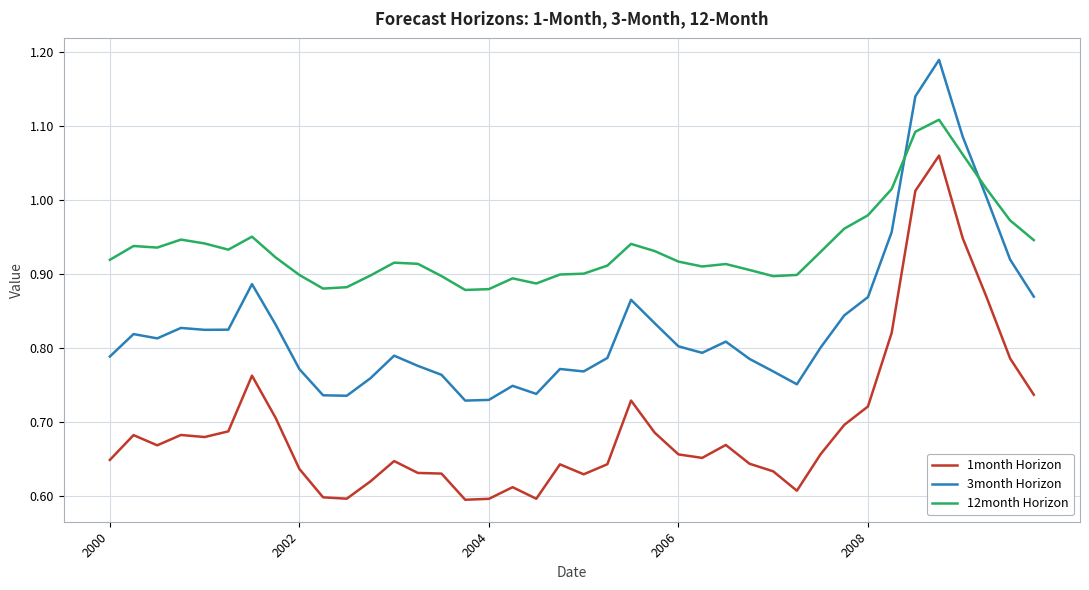

Which series has the widest spread of values?

1month Horizon